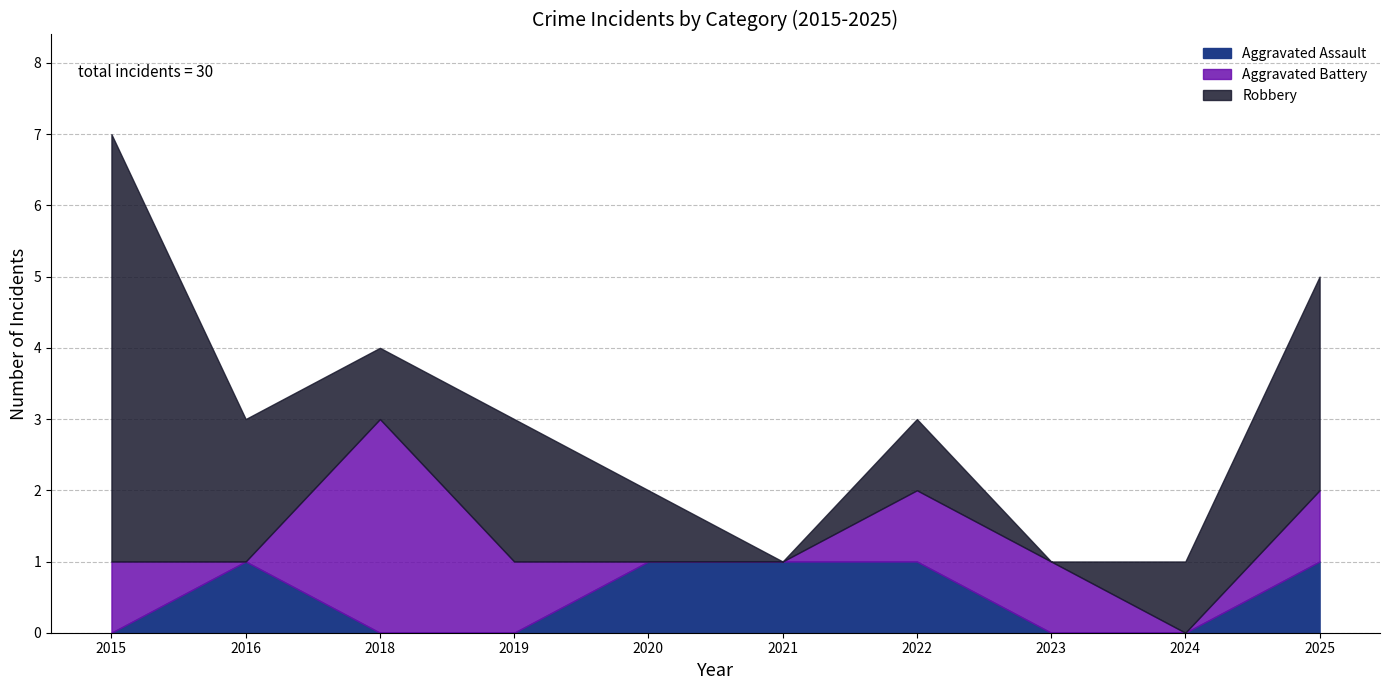

Does the chart display data point markers on the line(s)?

No